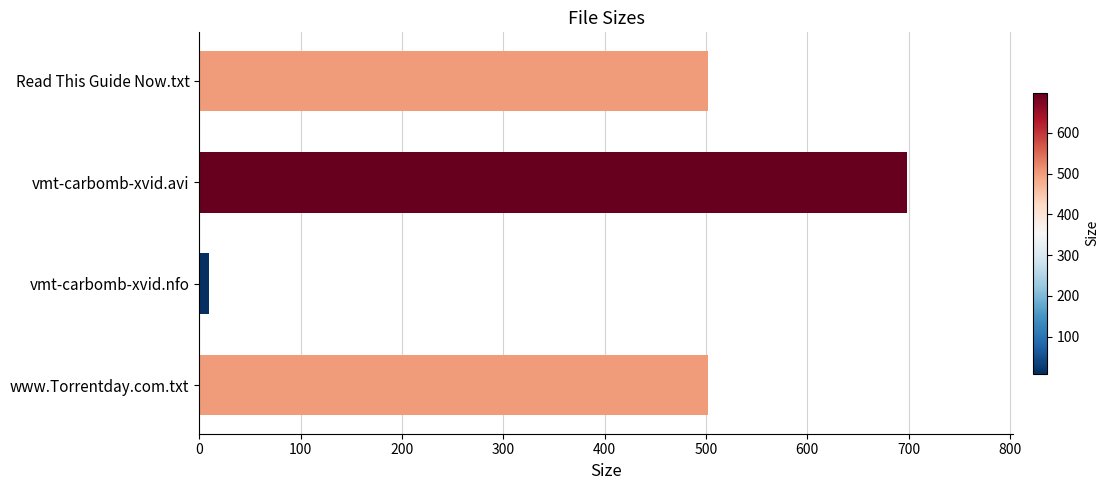

What is the sum of the values at vmt-carbomb-xvid.avi and www.Torrentday.com.txt?

1200.6